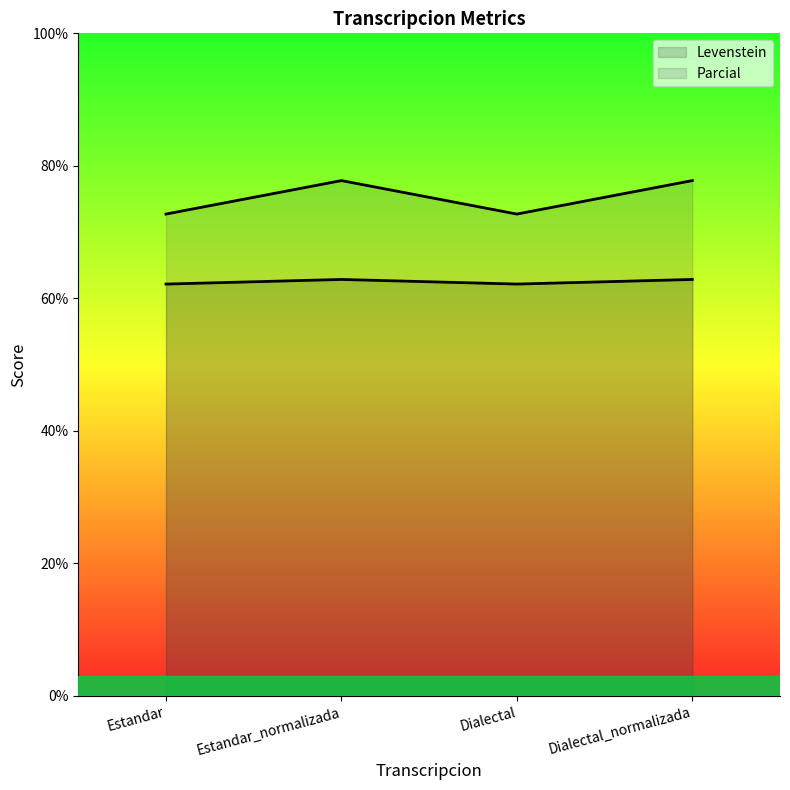

What is the label of the 4th point from the right?

Estandar